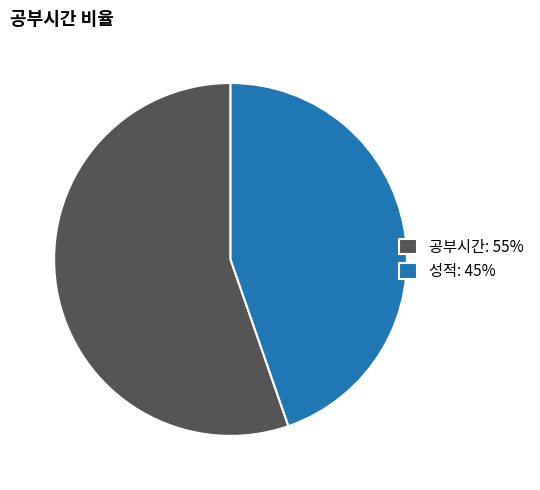

Which has a higher value, 성적: 45% or 공부시간: 55%?

공부시간: 55%